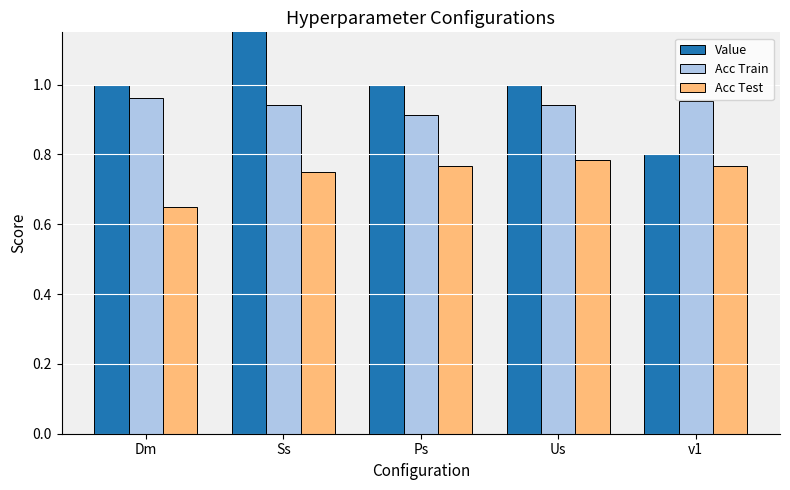

Reading left to right, transcribe all the data shown in this chart.

Value: 1.0	2.0	1.0	1.0	0.8
Acc Train: 1.0	0.9	0.9	0.9	1.0
Acc Test: 0.7	0.8	0.8	0.8	0.8